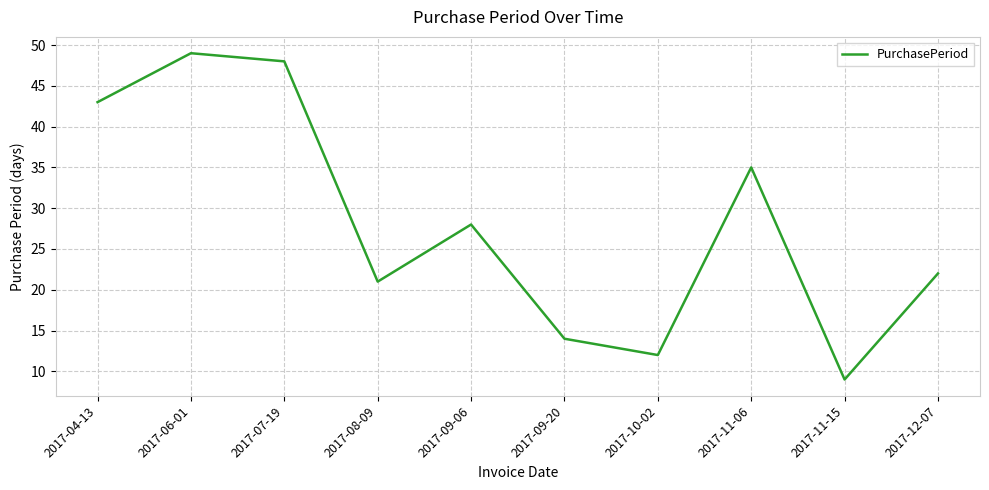

What is the change in value from 2017-07-19 to 2017-11-06?

-13